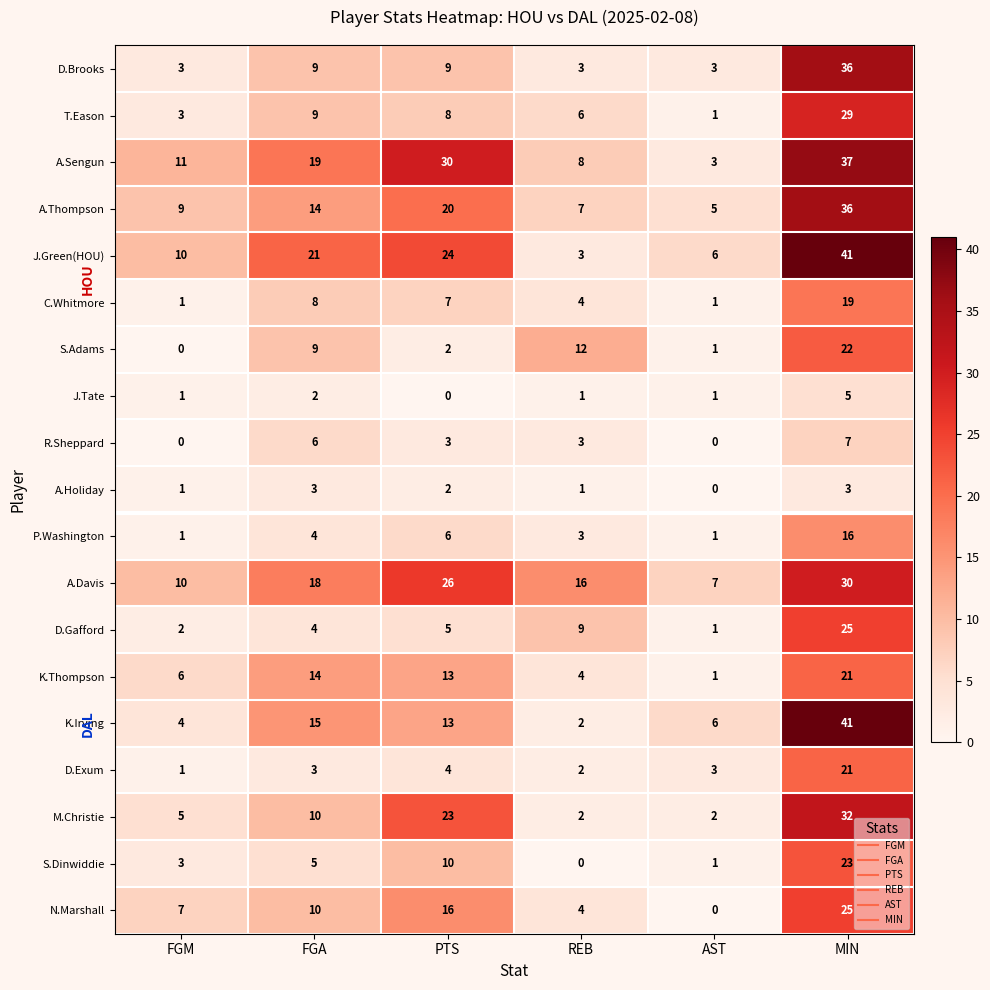

What is the spread (max minus min) of values at MIN?

38